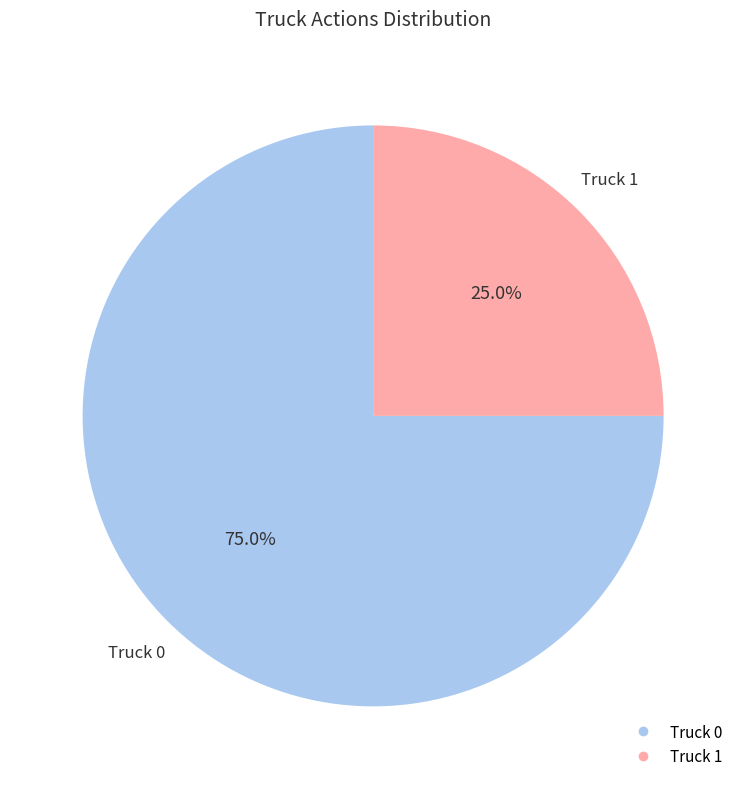

Which category has the biggest portion of the pie?

Truck 0